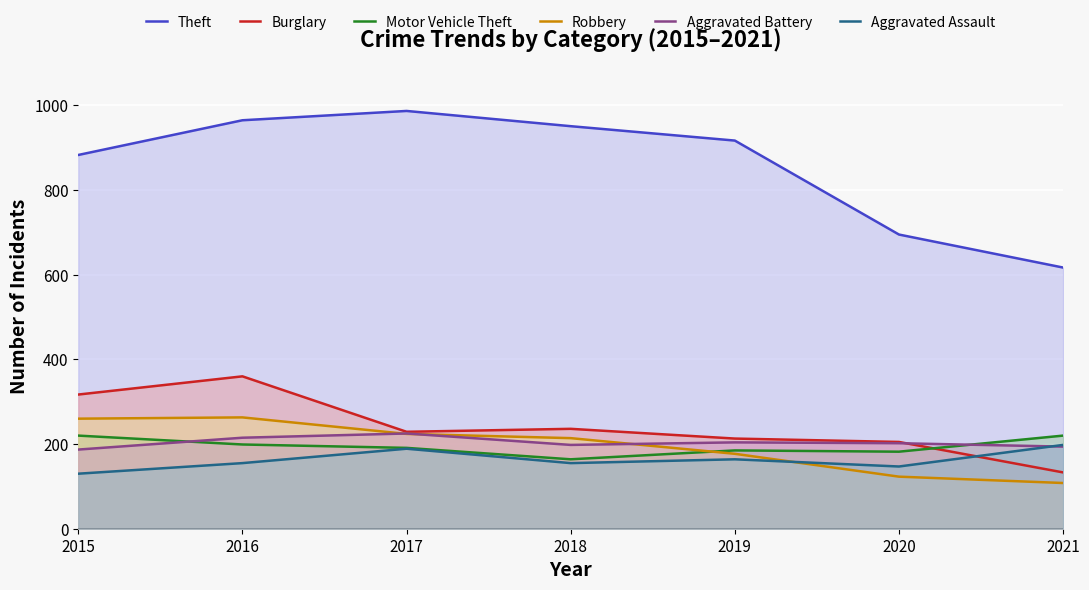

What is the highest value of the Motor Vehicle Theft series?

220